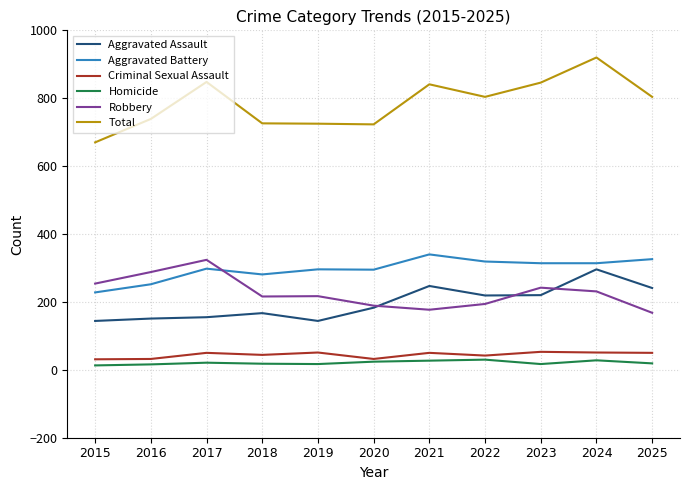

Does the chart have visible grid lines?

Yes